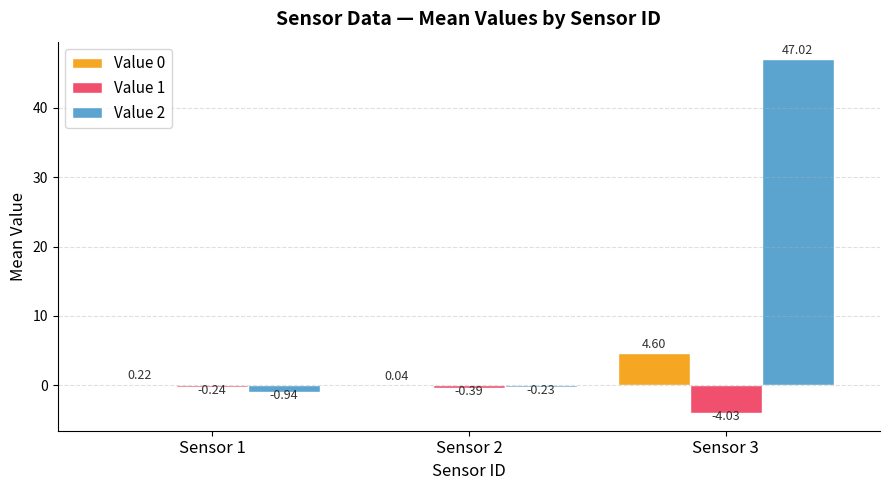

Which category has the highest value in the Value 0 series?

Sensor 3